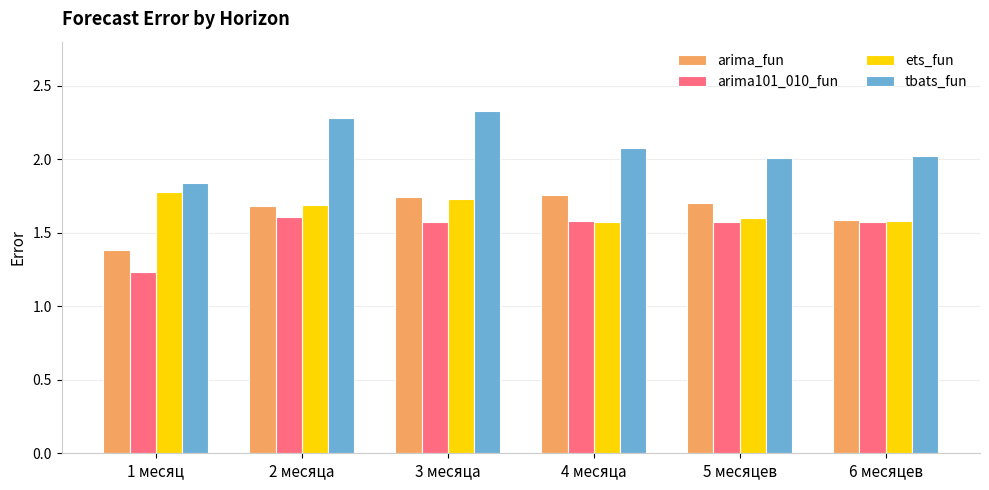

Are the bars horizontal?

No